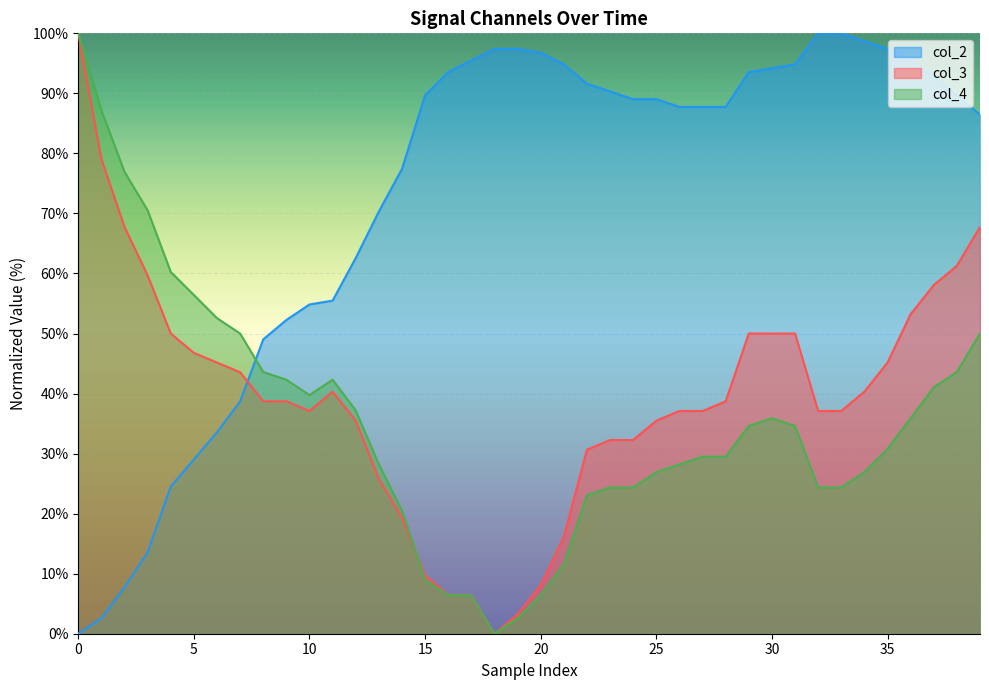

Which series has the largest total across all categories?

col_2